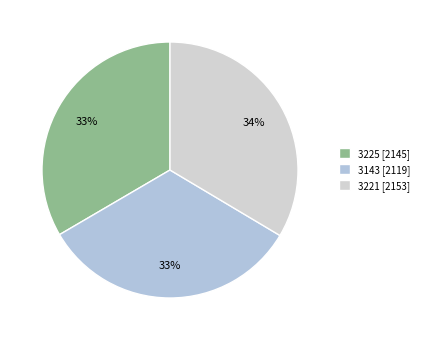

Count the number of slices in the pie.

3